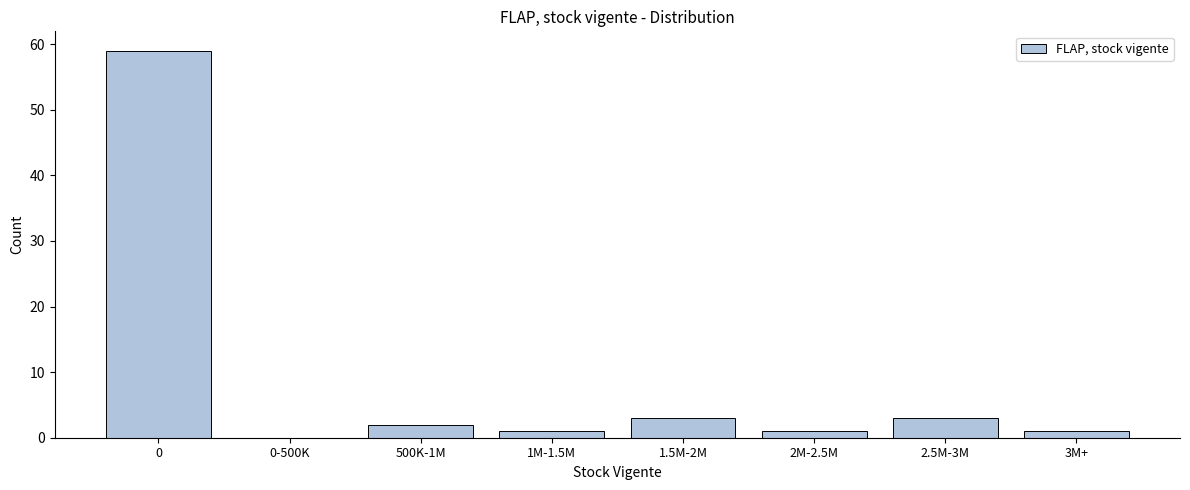

Reading left to right, extract all data points from this chart.

0=59	0-500K=0	500K-1M=2	1M-1.5M=1	1.5M-2M=3	2M-2.5M=1	2.5M-3M=3	3M+=1